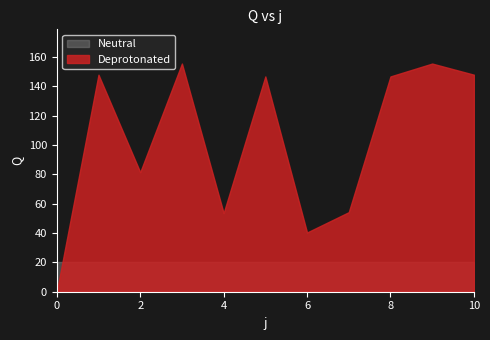

How many values exceed 146?

6